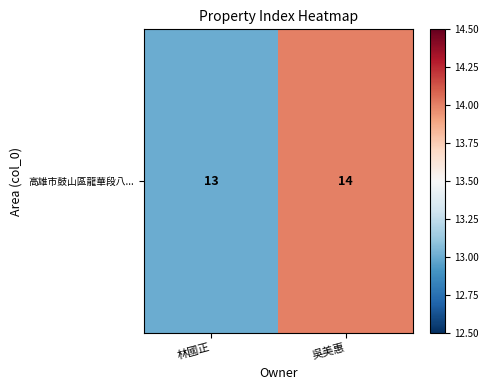

At which label is the value closest to 13?

林國正